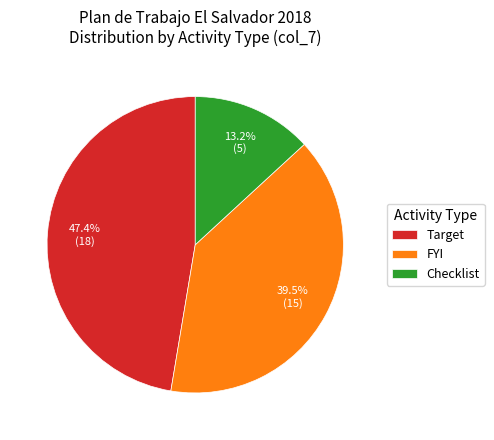

How many segments does this pie chart have?

3